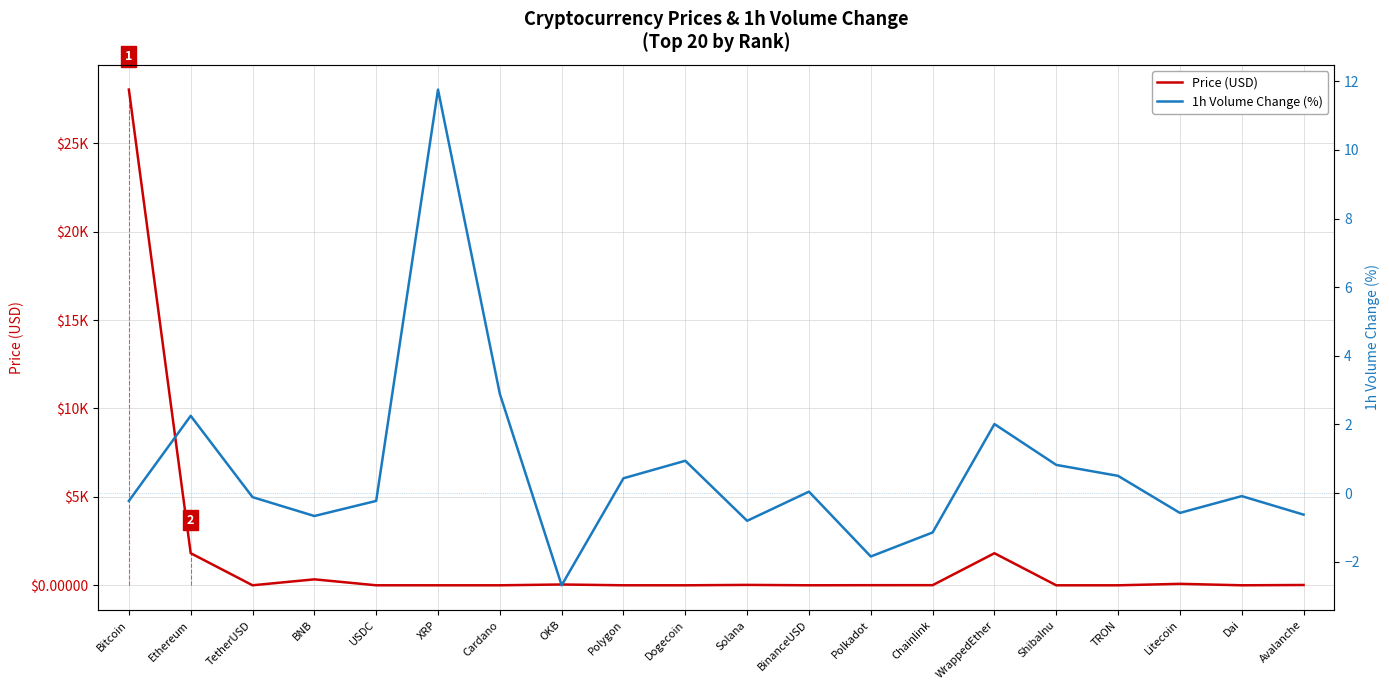

What position from the right is Cardano?

14